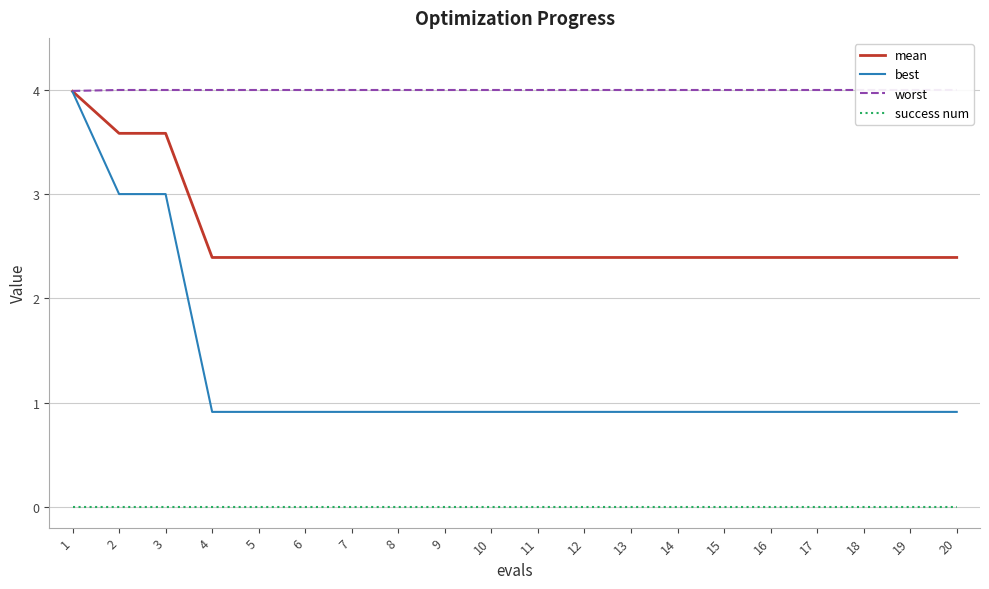

True or false: worst and success num intersect in this chart.

False